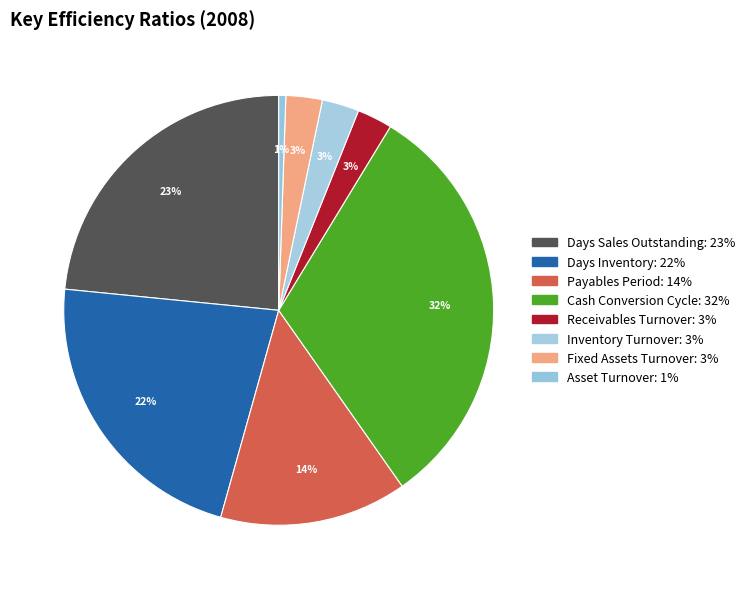

Does Inventory Turnover account for over 50% of the chart?

No